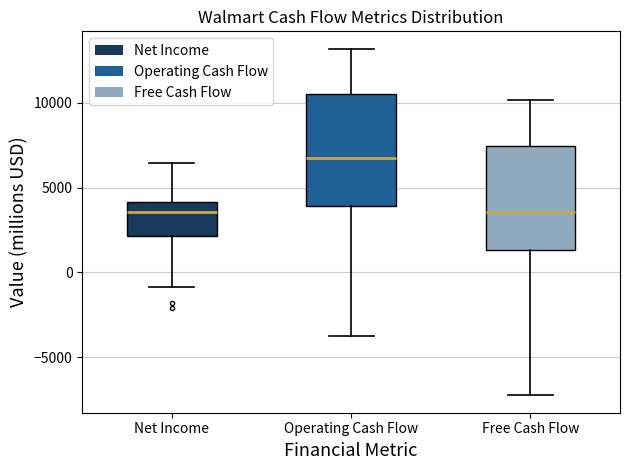

Reading left to right, read every box against the y-axis: the position of its median line, the range the box covers, and the ends of its whiskers. The values are not printed on the chart, so give them approximately, as read against the axis.

Net Income: median 3500, box 2000 to 4000, whiskers -1000 to 6500
Operating Cash Flow: median 6500, box 4000 to 10500, whiskers -4000 to 13000
Free Cash Flow: median 3500, box 1500 to 7500, whiskers -7500 to 10000